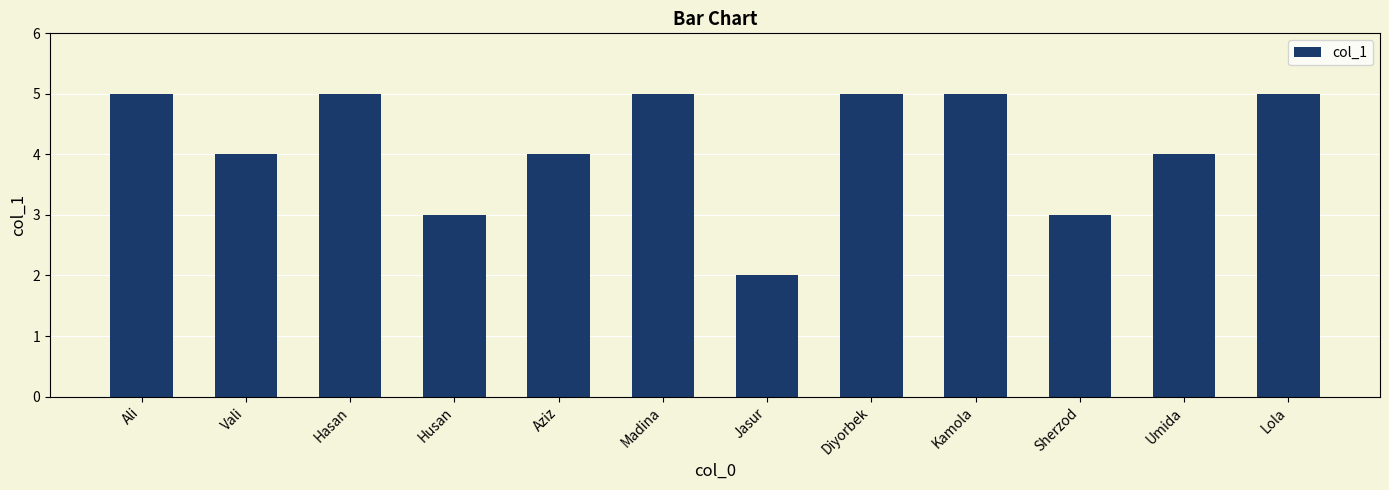

Count the number of data series in this chart.

1